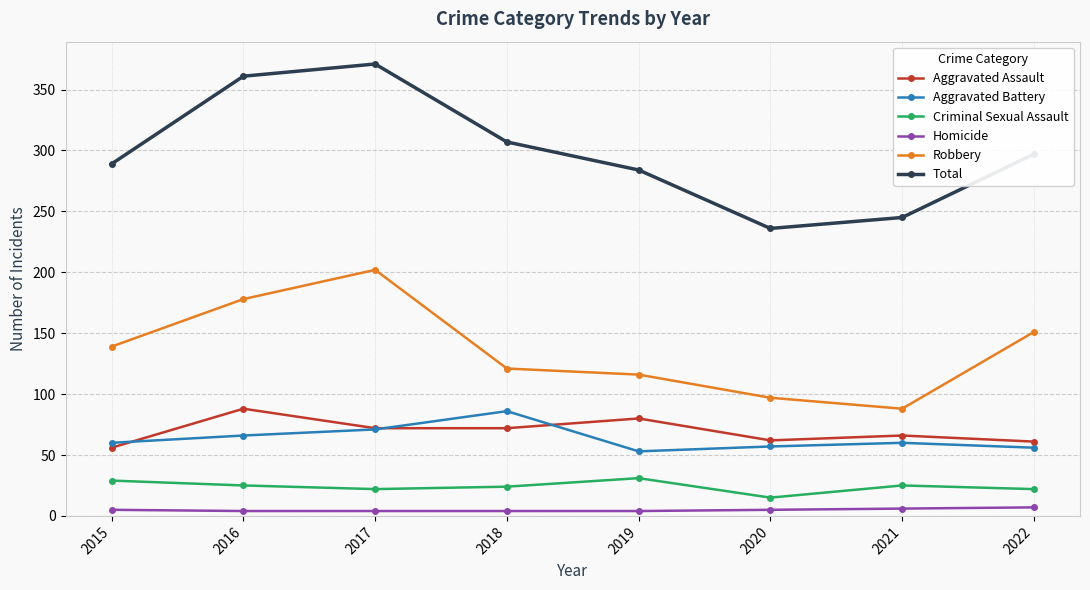

Read the Homicide value at 2019.

4